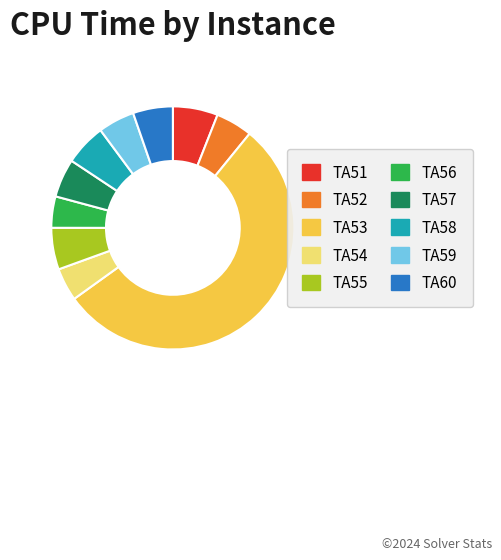

Do TA52 and TA60 together represent more than half of the pie?

No